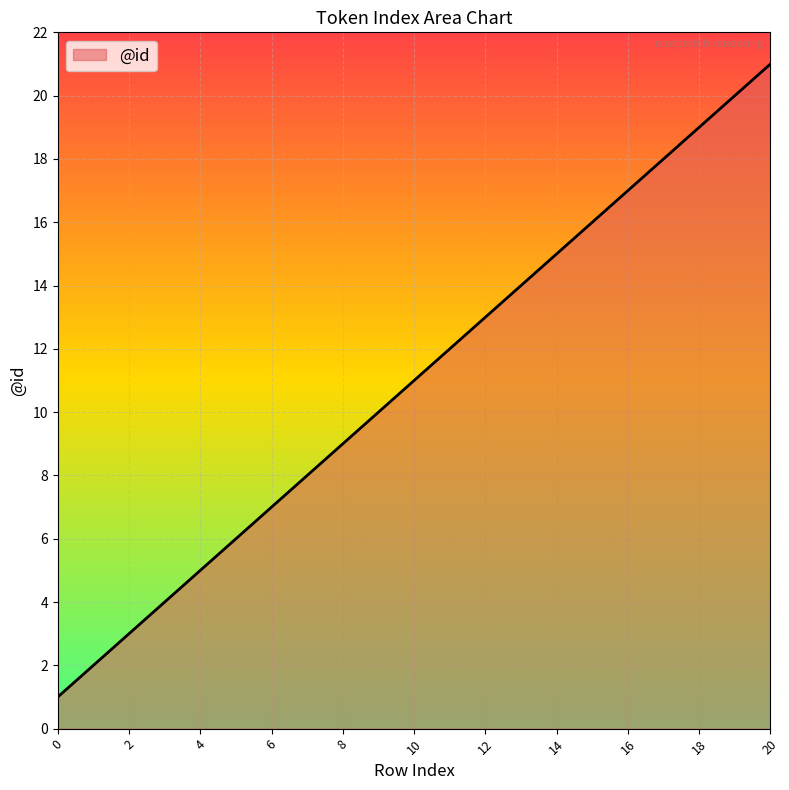

What is the maximum value shown in the chart?

21